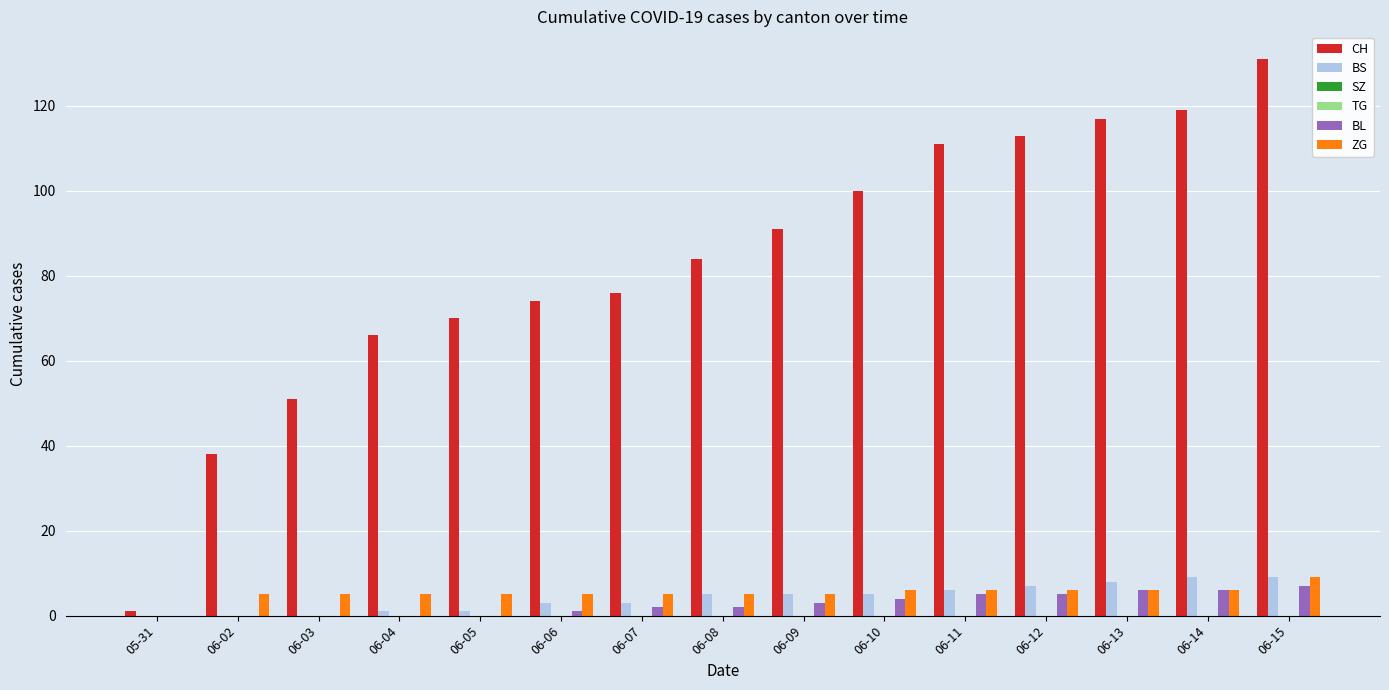

Does the chart contain stacked bars?

No